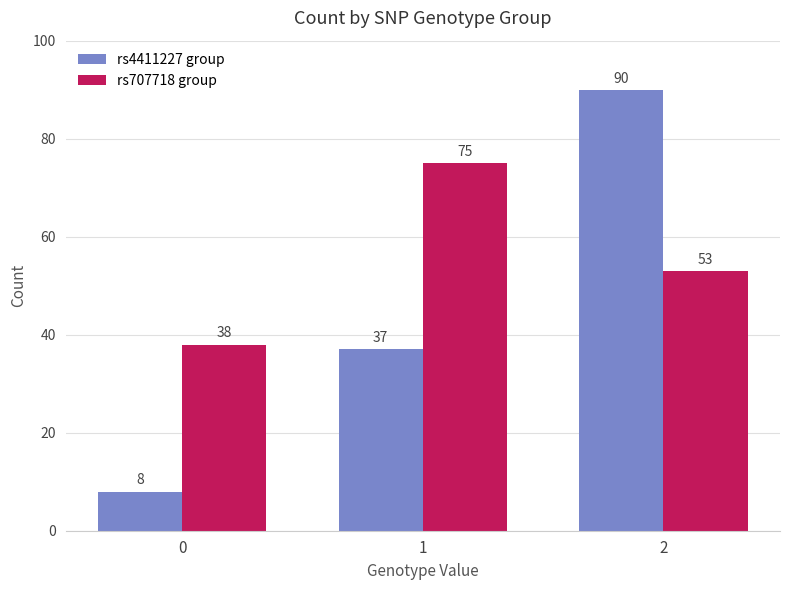

What is the lowest value of the rs707718 group series?

38